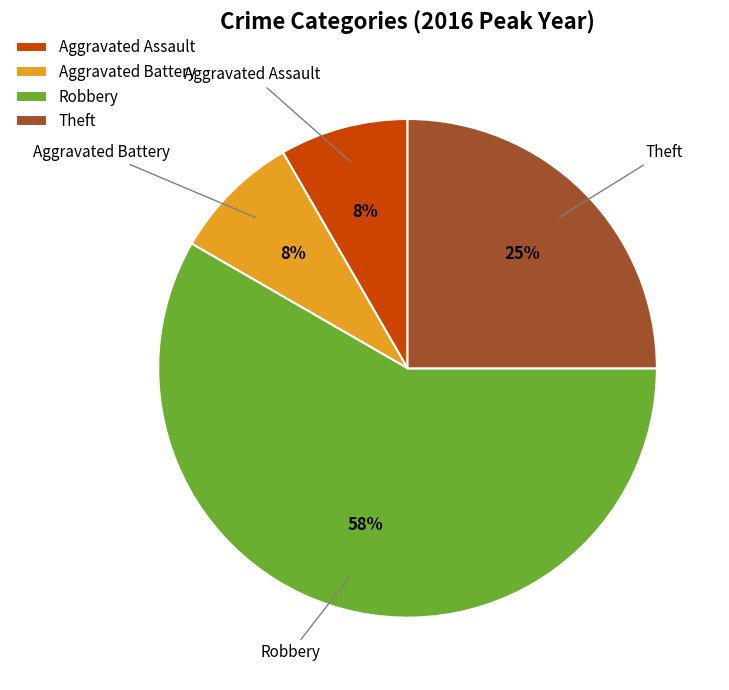

Which category accounts for the majority?

Robbery